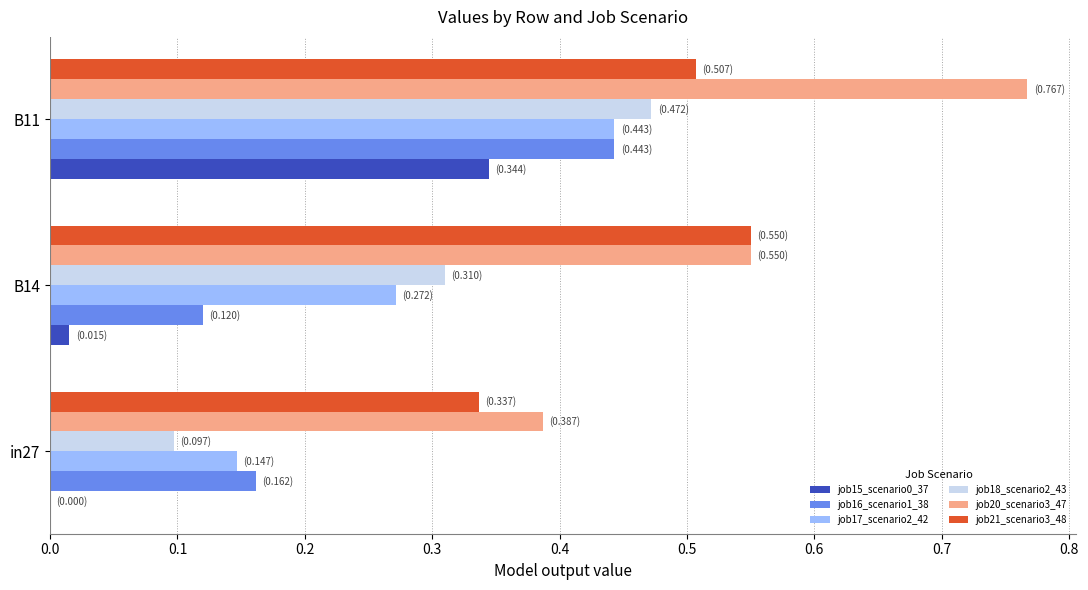

Between in27 and B11, which series saw the biggest shift?

job20_scenario3_47